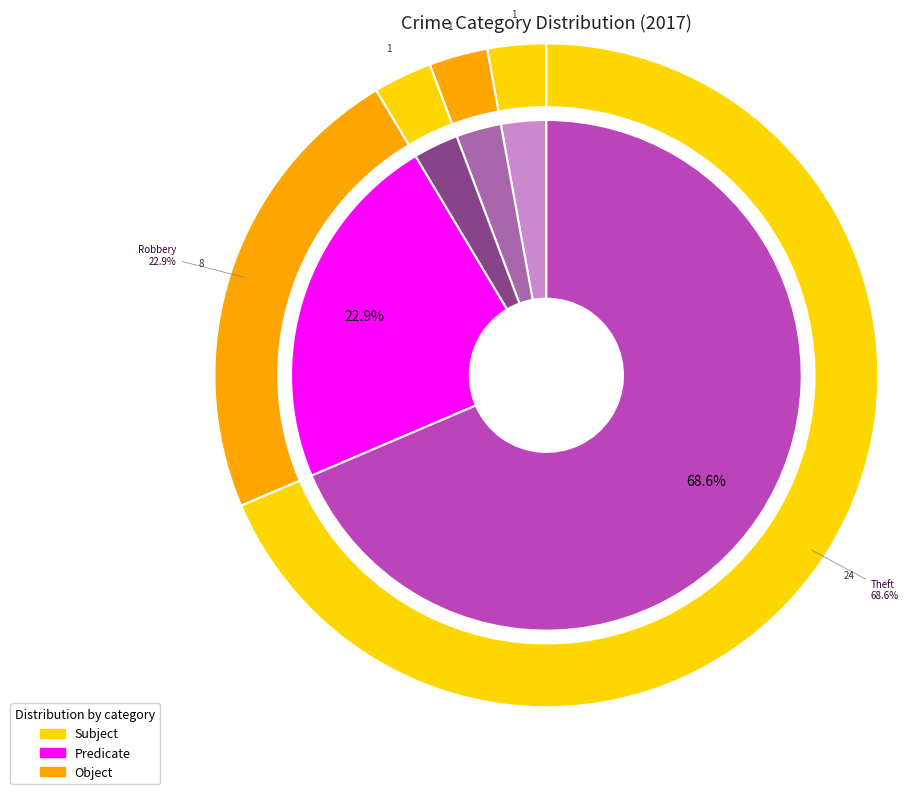

Rank the categories by value from lowest to highest.

Homicide, Motor Vehicle Theft, Aggravated Assault, Aggravated Battery, Criminal Sexual Assault, Robbery, Theft